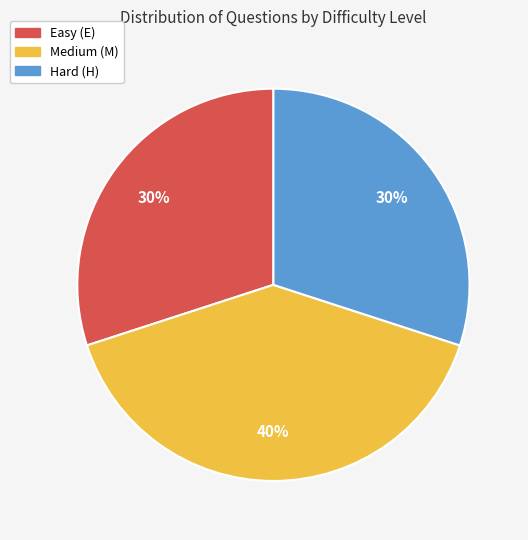

Is there any slice that represents more than half of the pie?

No